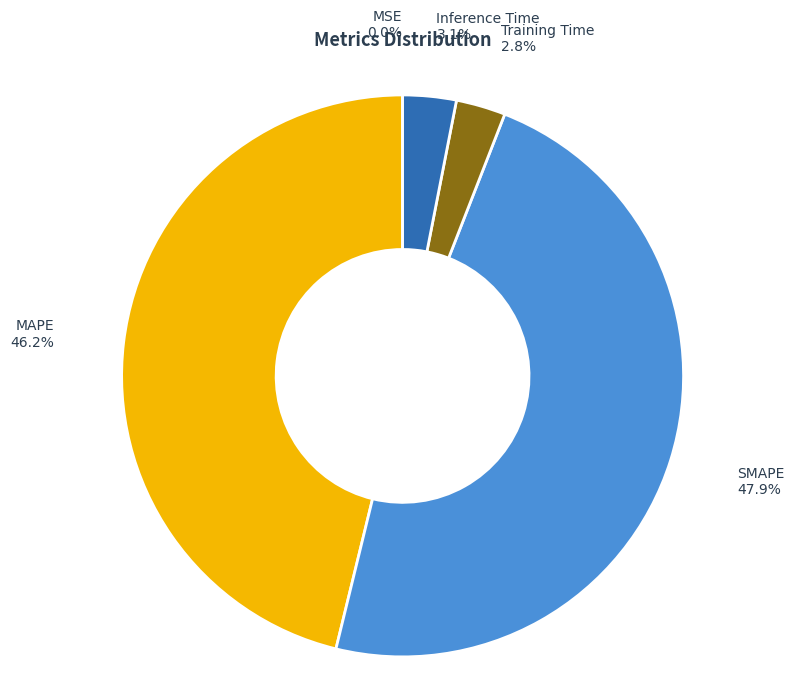

Is there any slice that represents more than half of the pie?

No